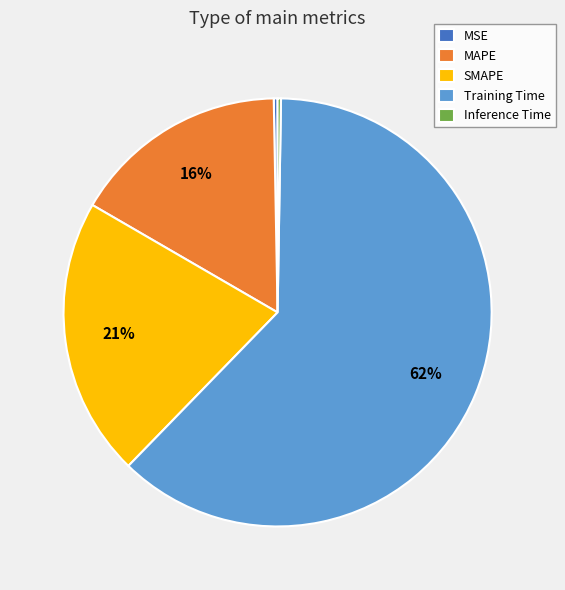

Which slice is the largest?

Training Time